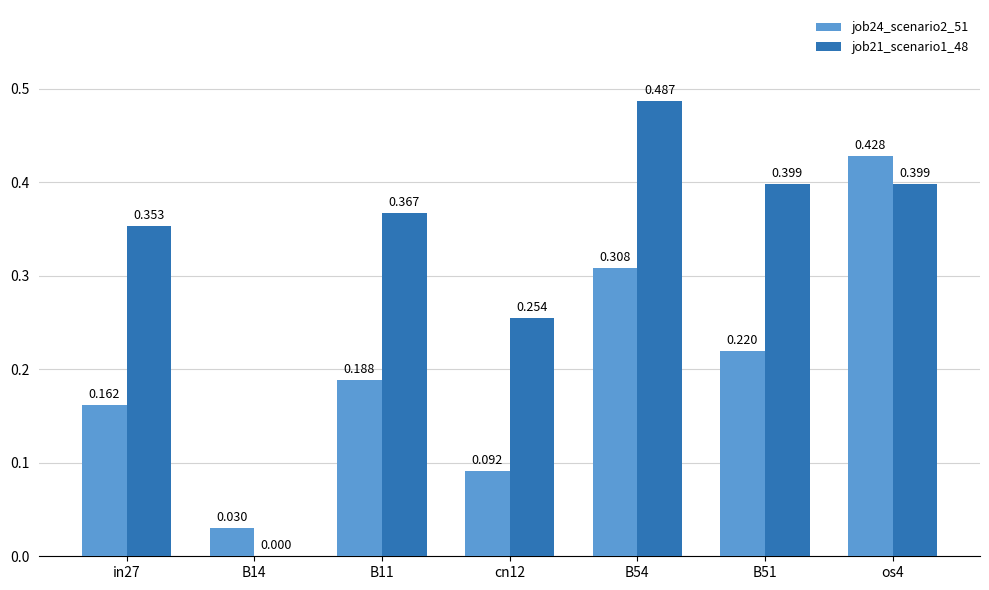

Is the value of job24_scenario2_51 at B51 greater than the value of job21_scenario1_48 at B51?

No